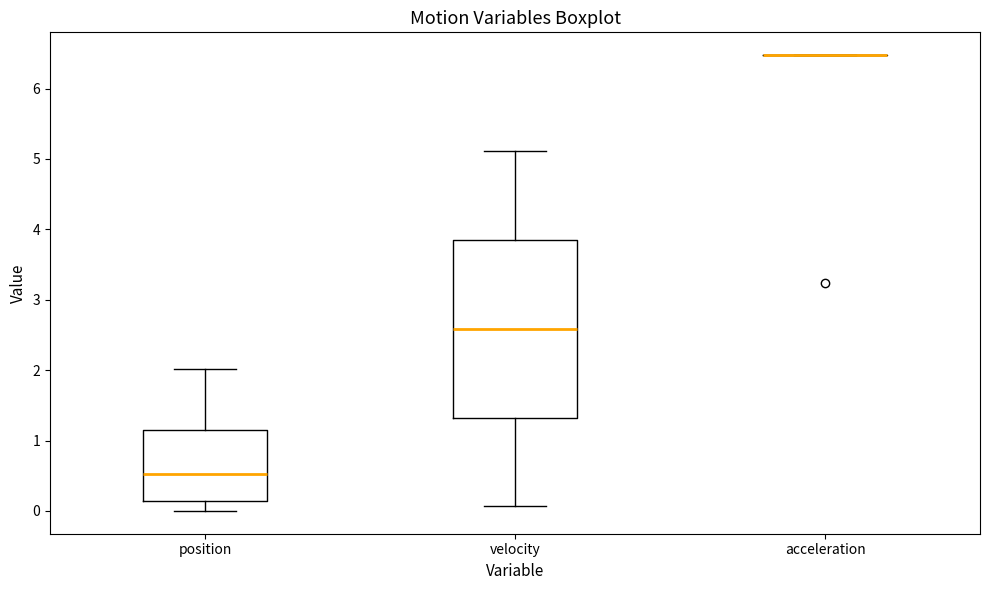

Reading left to right, read every box against the y-axis: the position of its median line, the range the box covers, and the ends of its whiskers. The values are not printed on the chart, so give them approximately, as read against the axis.

position: median 0.5, box 0.1 to 1.1, whiskers 0.0 to 2.0
velocity: median 2.6, box 1.3 to 3.9, whiskers 0.1 to 5.1
acceleration: box collapsed to a line at 6.5, whiskers 6.5 to 6.5